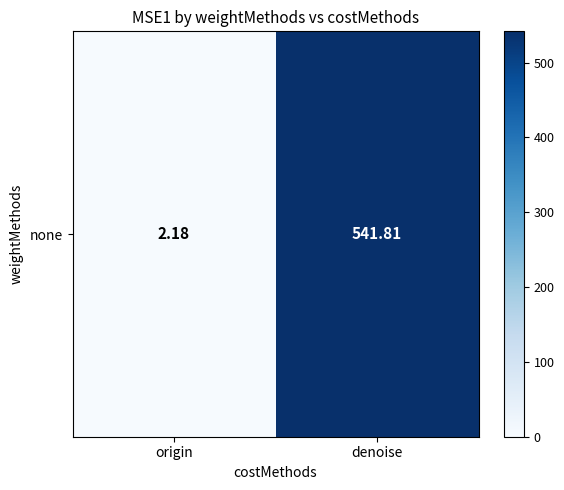

Is it true that the value at denoise is 541.8?

True